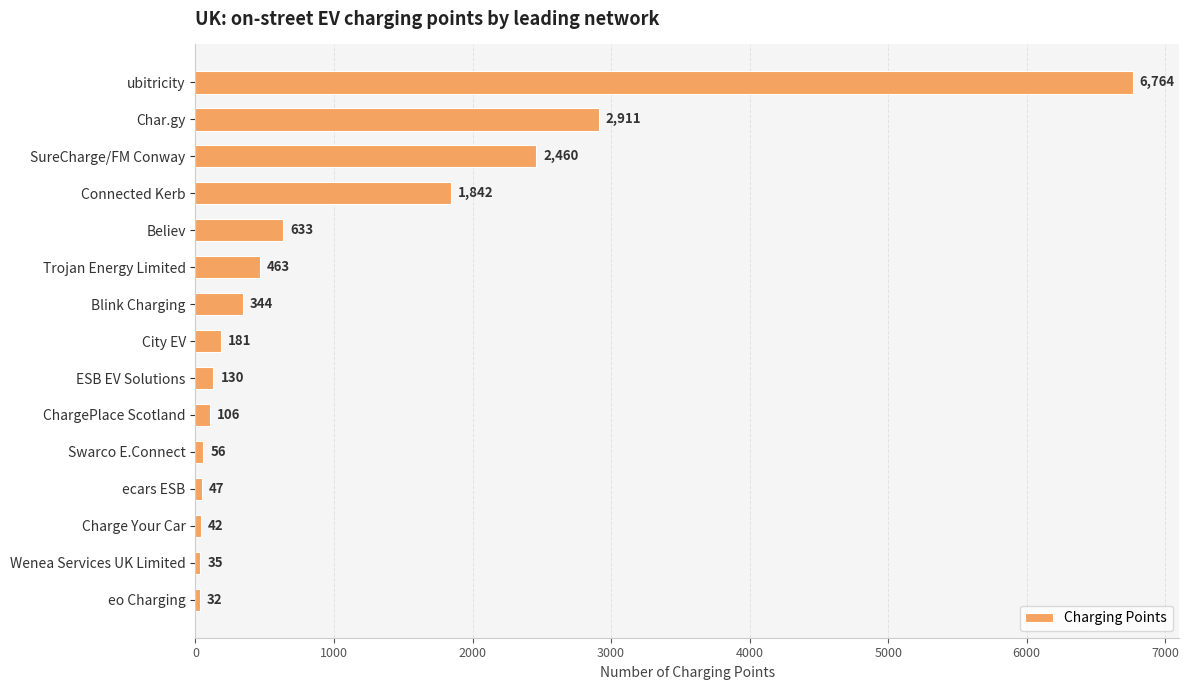

The chart shows a value of 10496 at ubitricity. True or false?

False